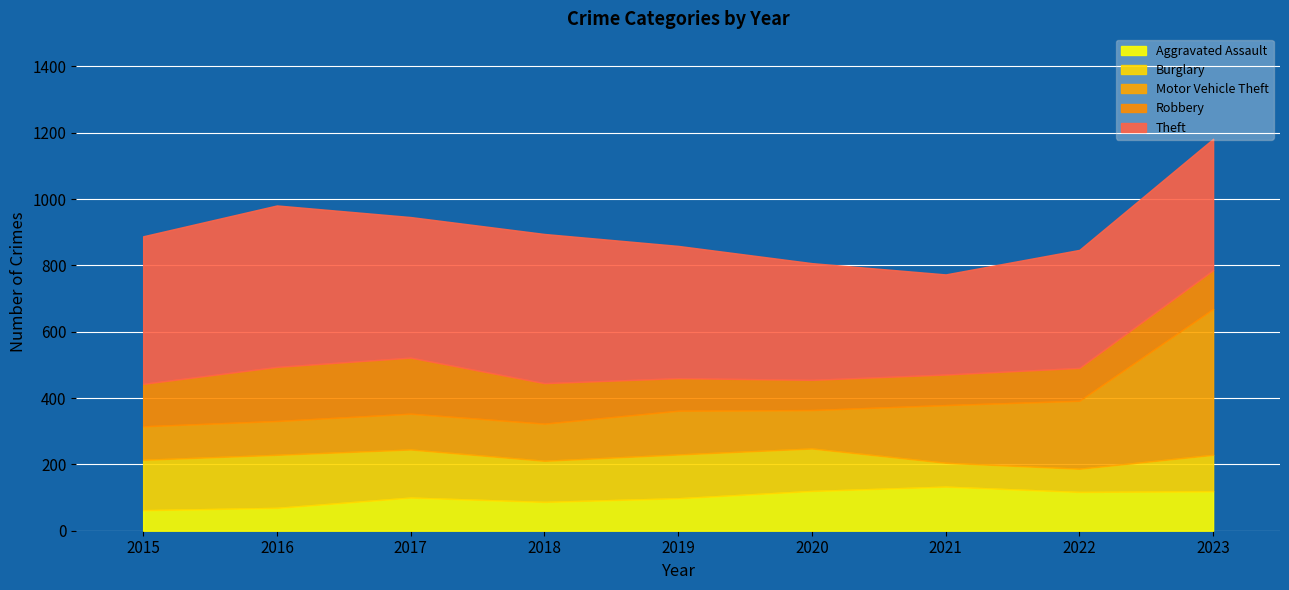

The Theft series shows 630 at 2019. True or false?

False